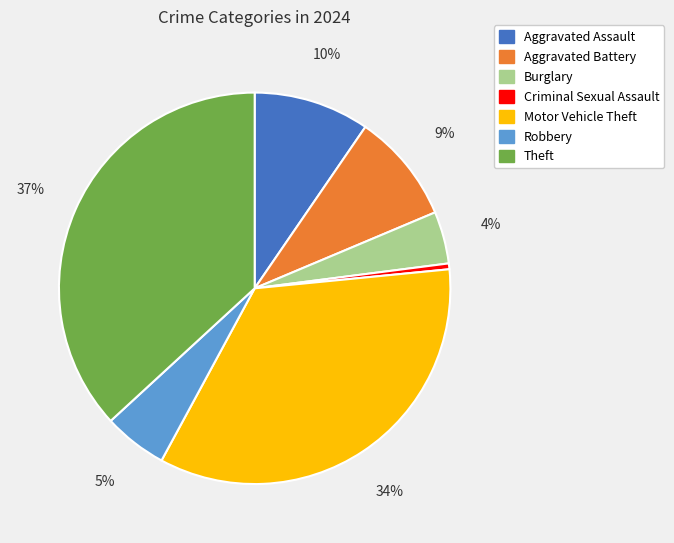

Which slice is the smallest?

Criminal Sexual Assault